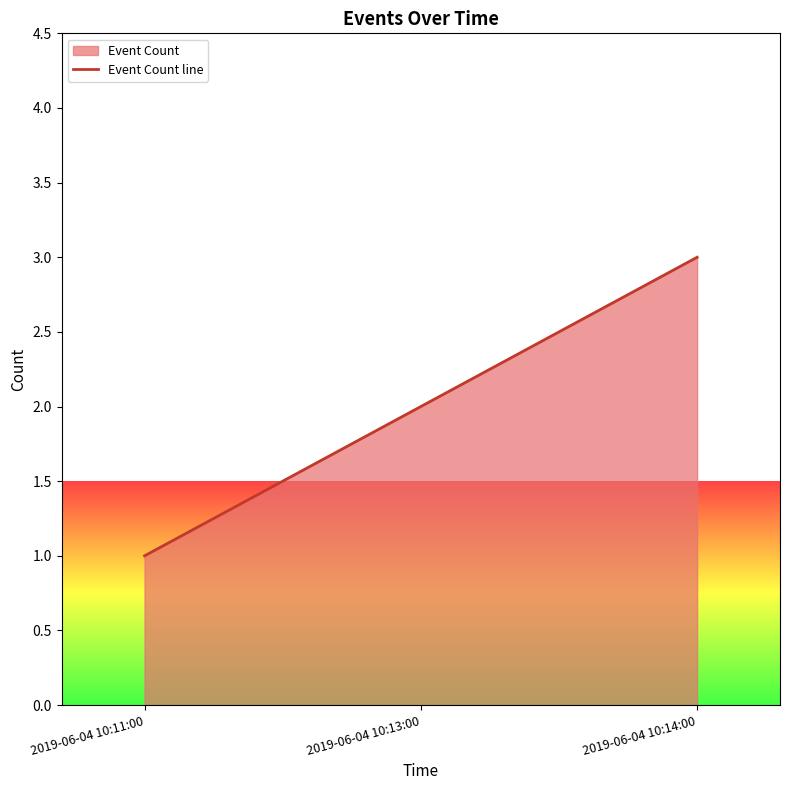

List the labels in order of value, smallest first.

2019-06-04 10:11:00, 2019-06-04 10:13:00, 2019-06-04 10:14:00